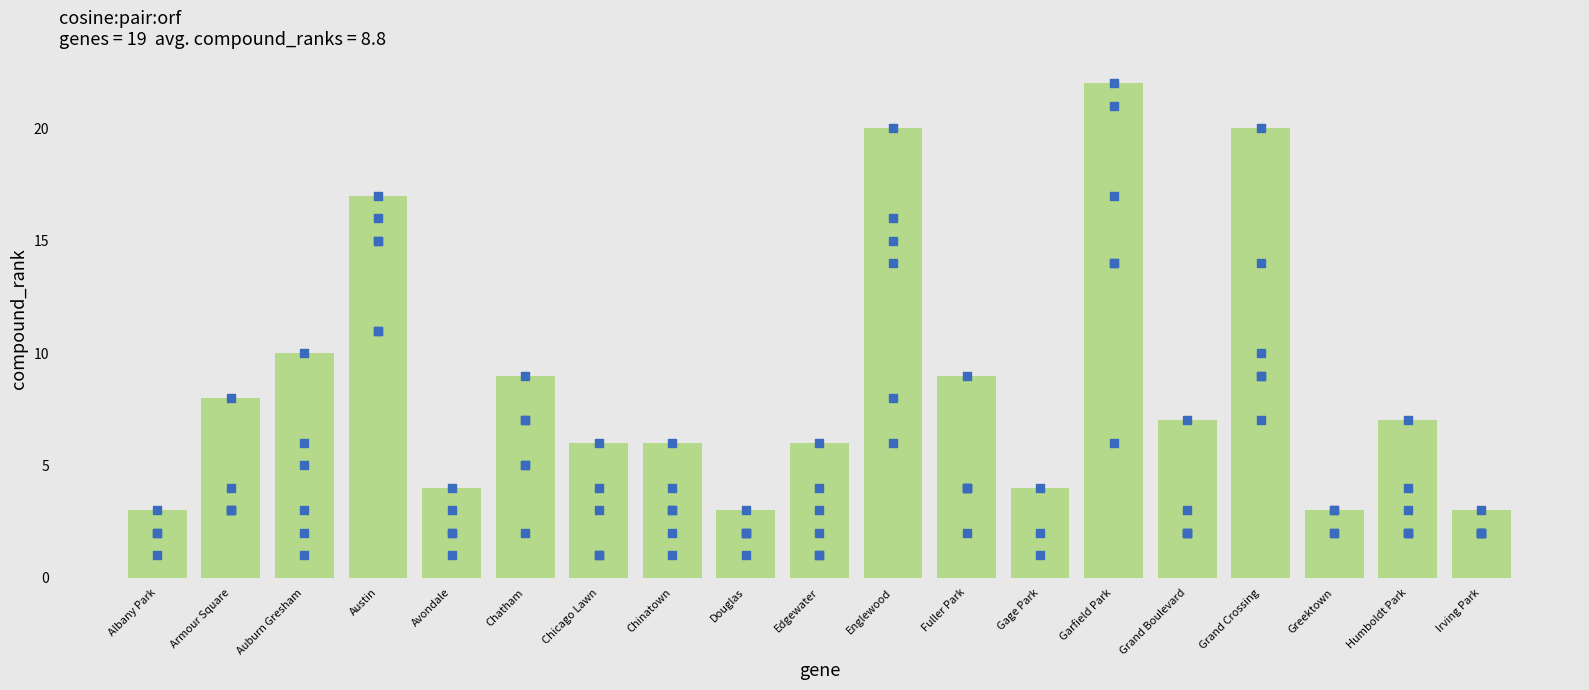

What is the change in value from Garfield Park to Irving Park?

-19